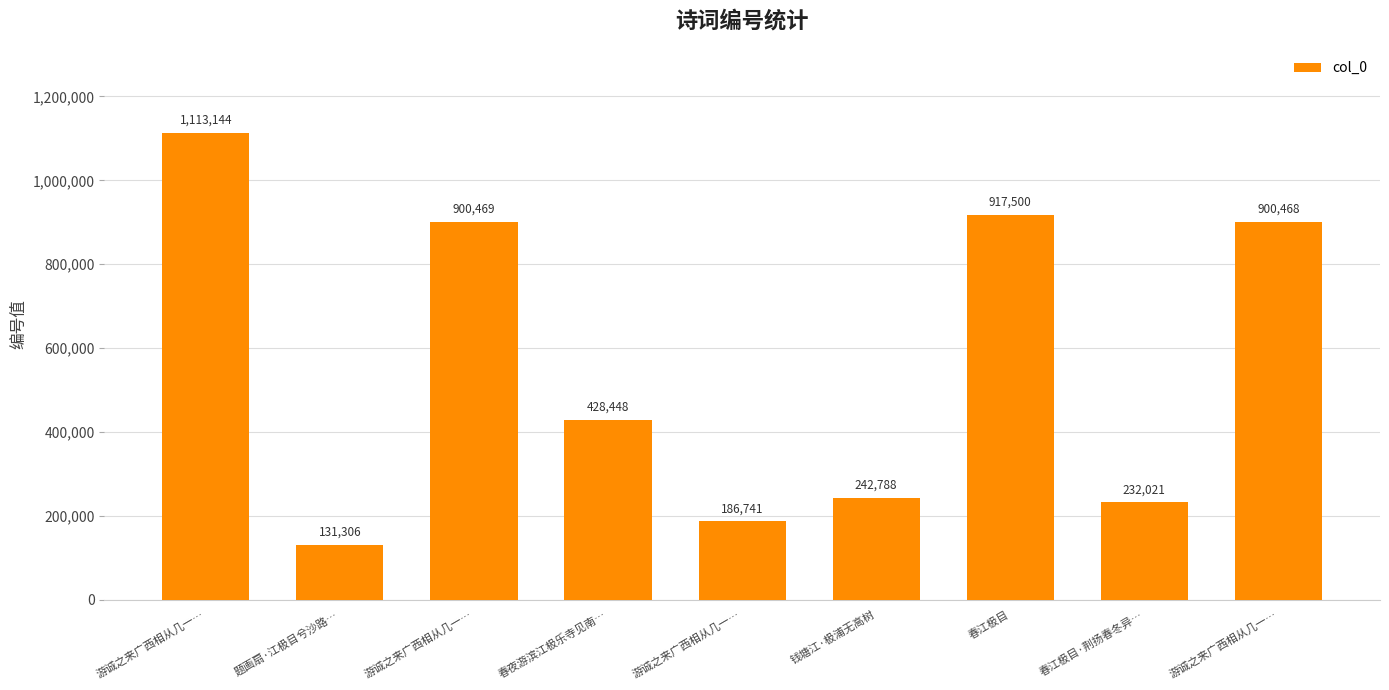

How many bars are there in total?

9